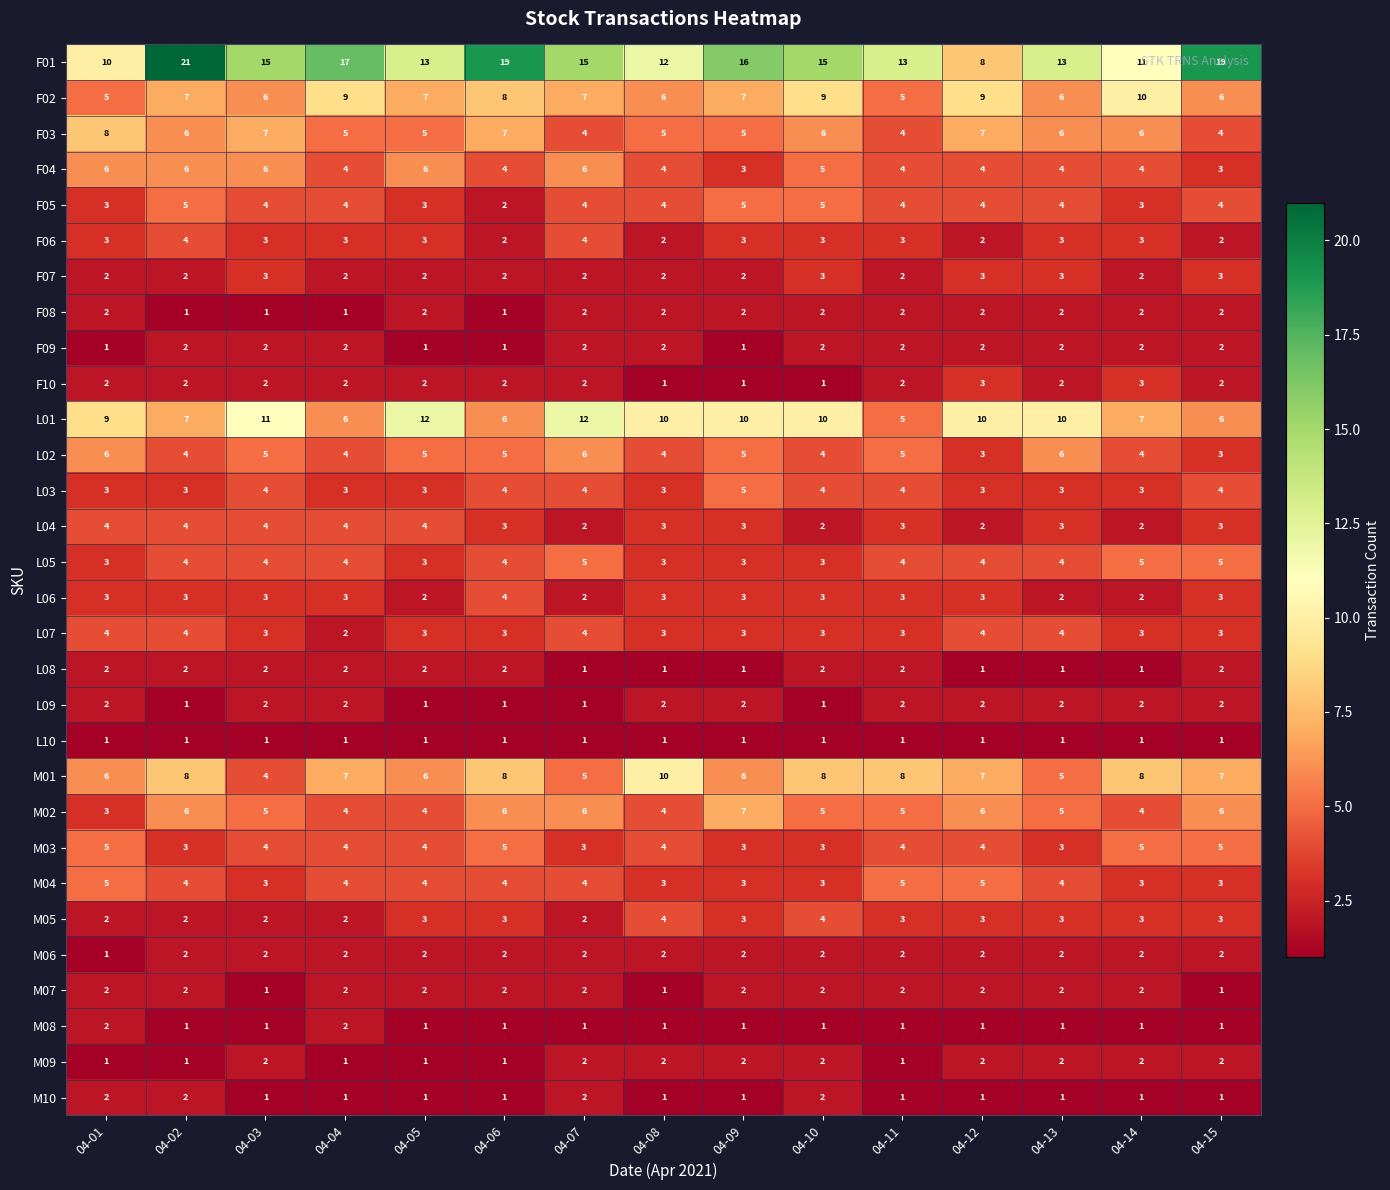

How many series are shown in this chart?

30